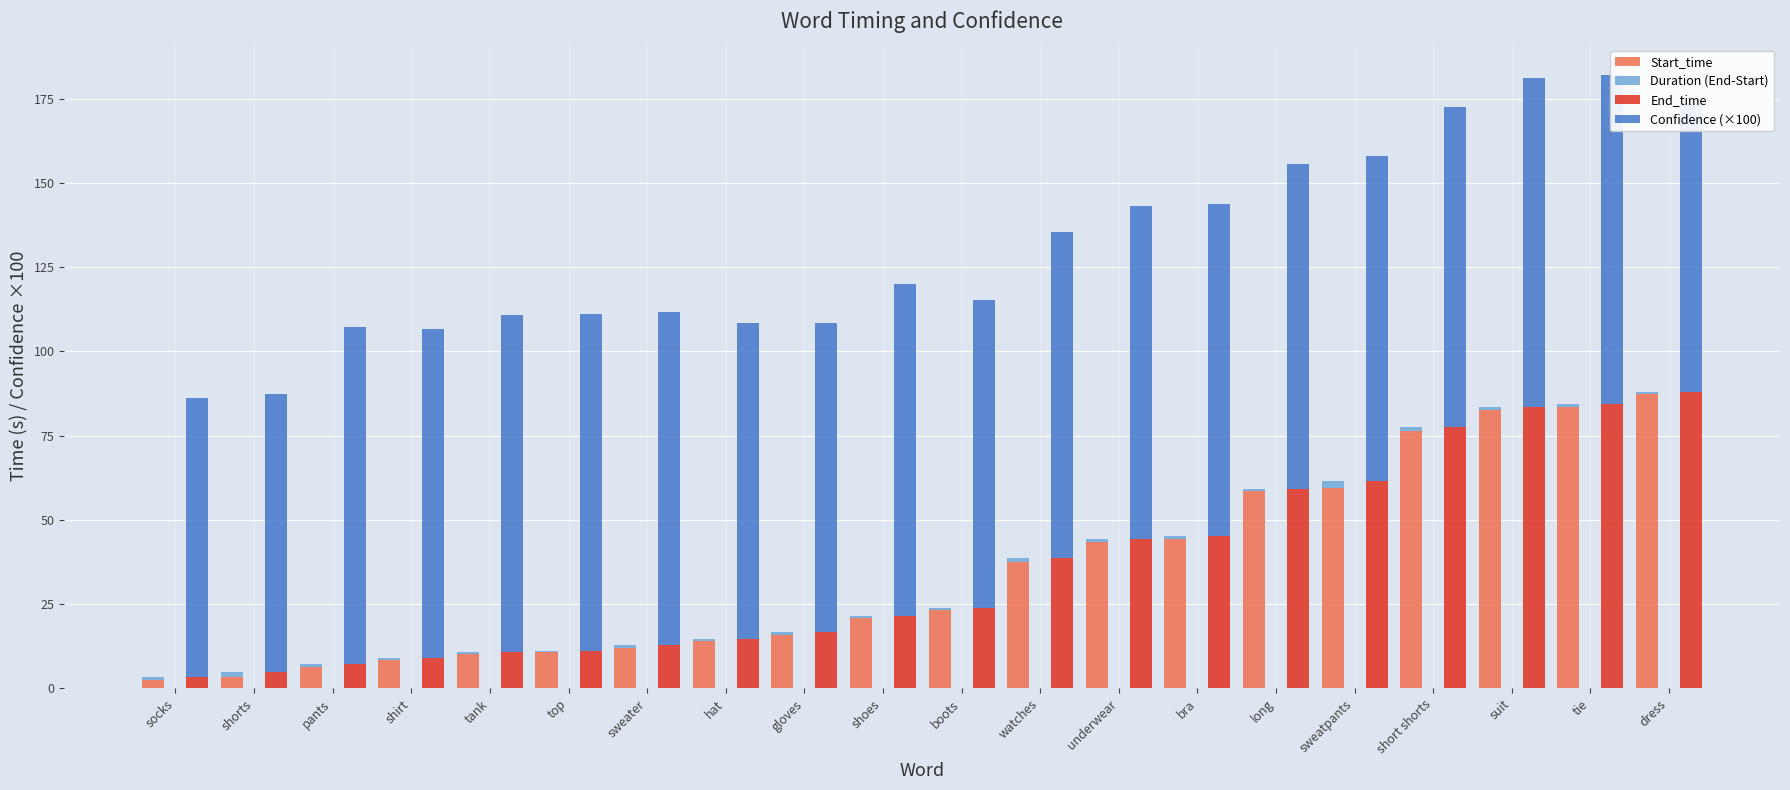

What is the minimum value shown in the chart?

0.4